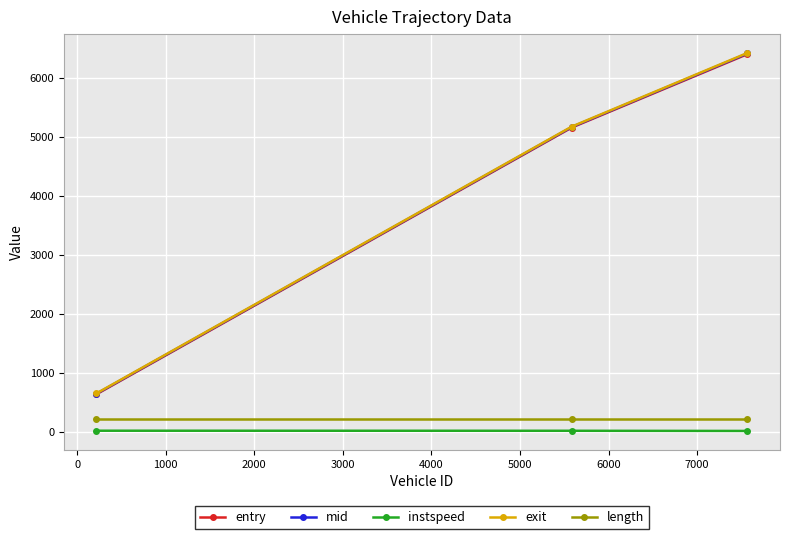

Which series has the widest spread of values?

exit